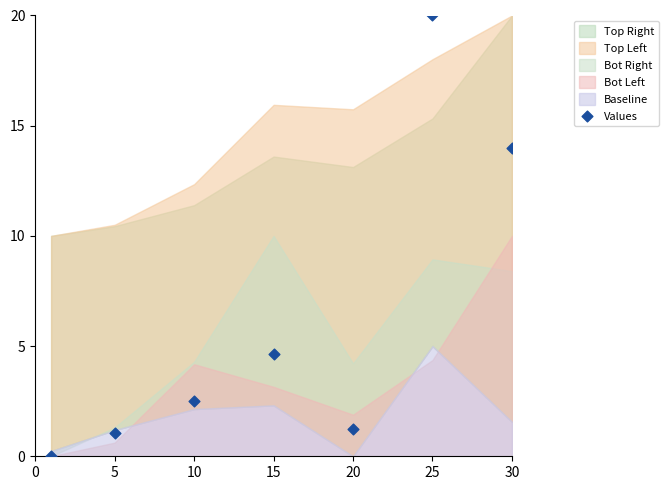

What Y value in the scatter plot is closest to 10?

14.0